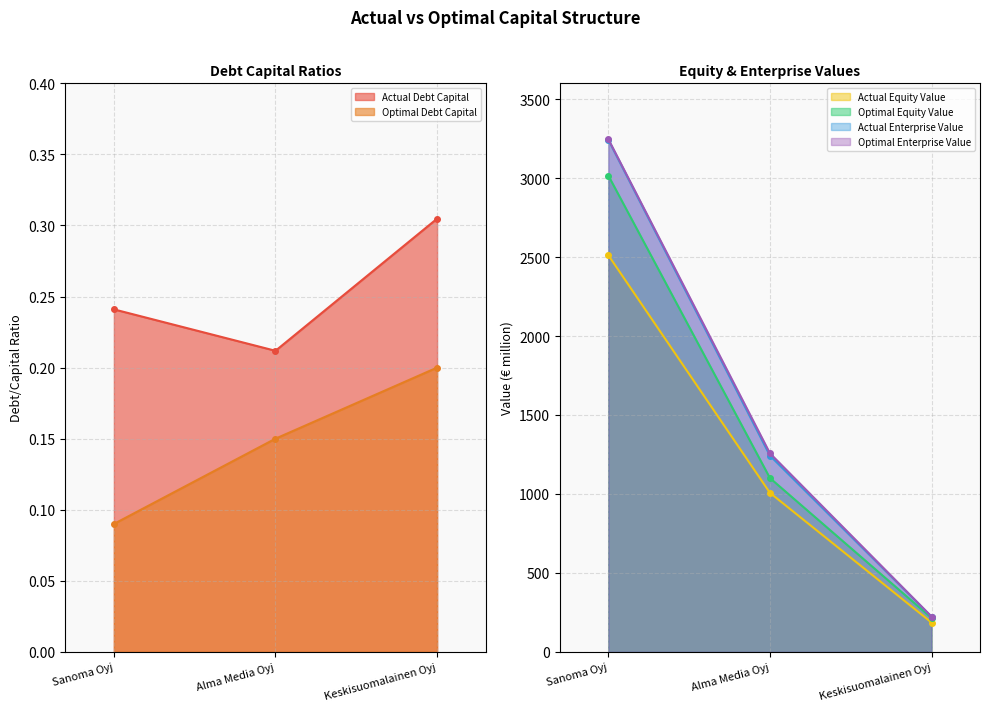

What is the maximum value shown in the chart?

3247.0